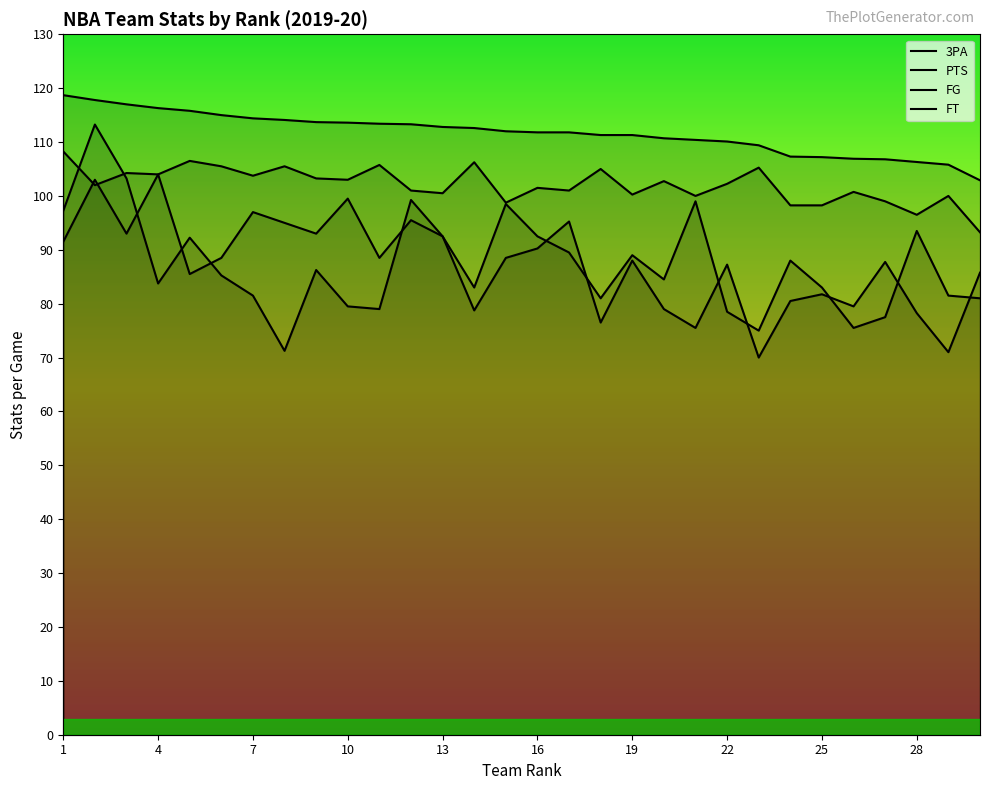

What is the difference between the second highest and second lowest values in the 3PA series?

32.2